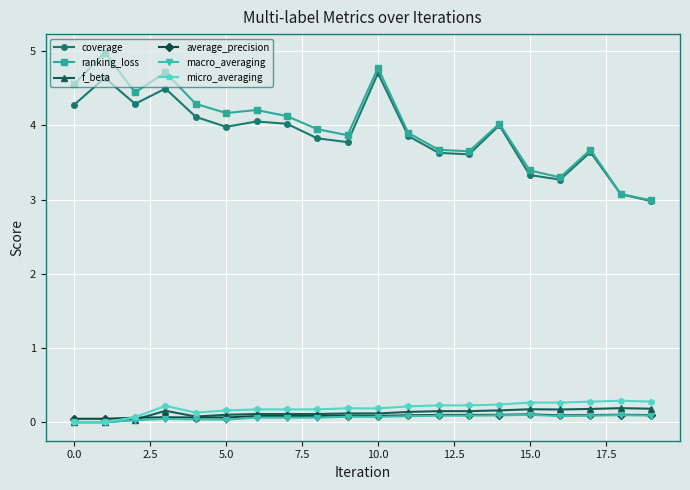

What is the value of the ranking_loss point at the 8th from the left?

4.1